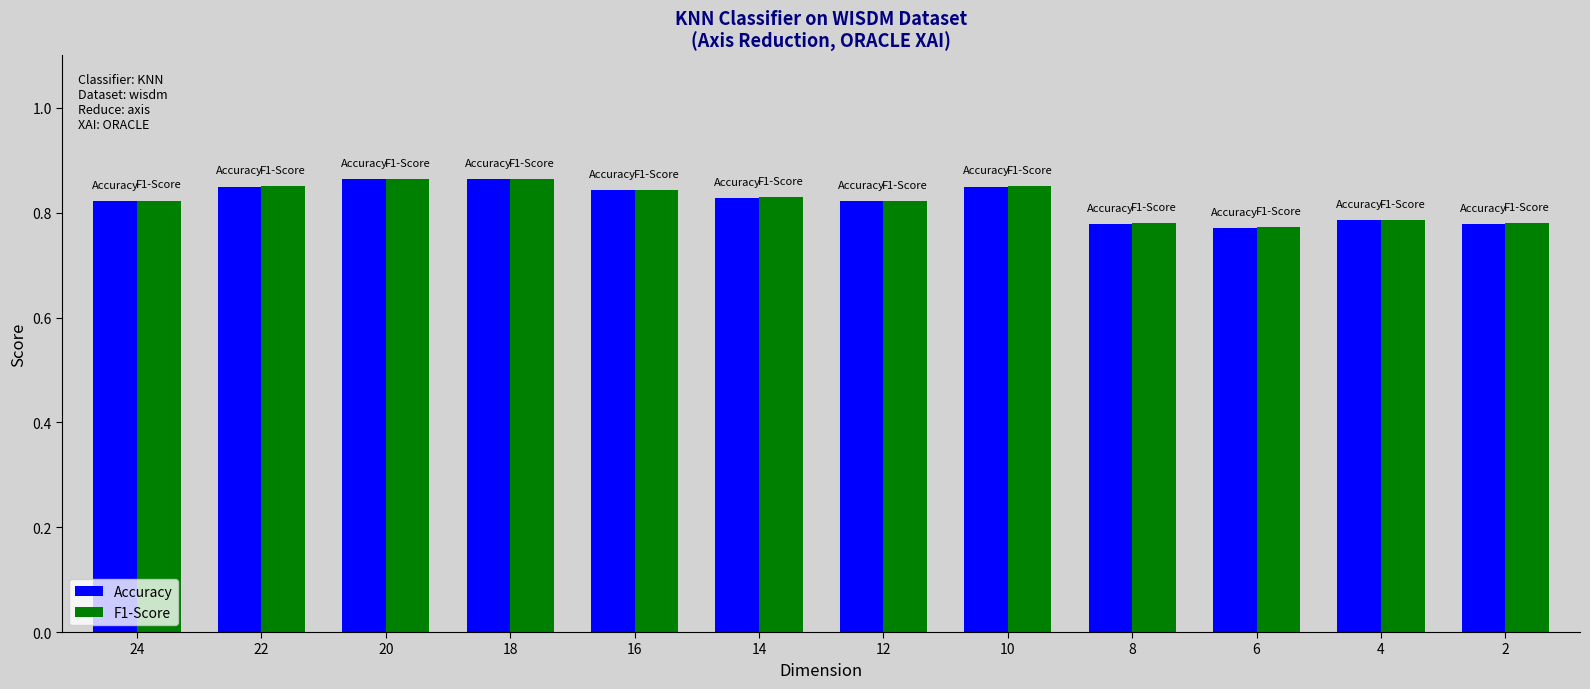

At how many categories does at least one series exceed 0?

12